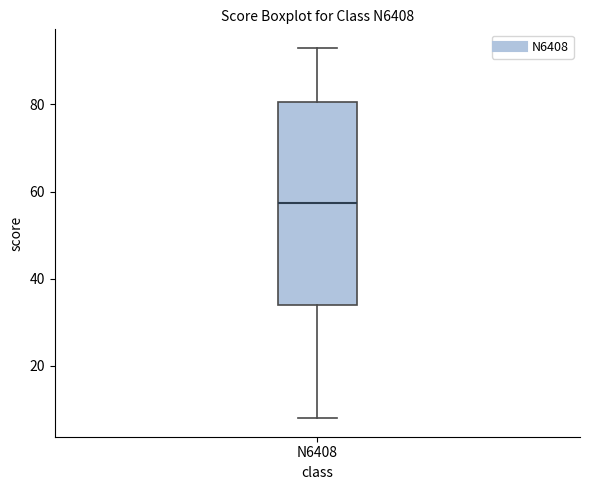

Where is the upper edge of the box for N6408 on the y-axis? The values are not printed on the chart, so give them approximately, as read against the axis.

80